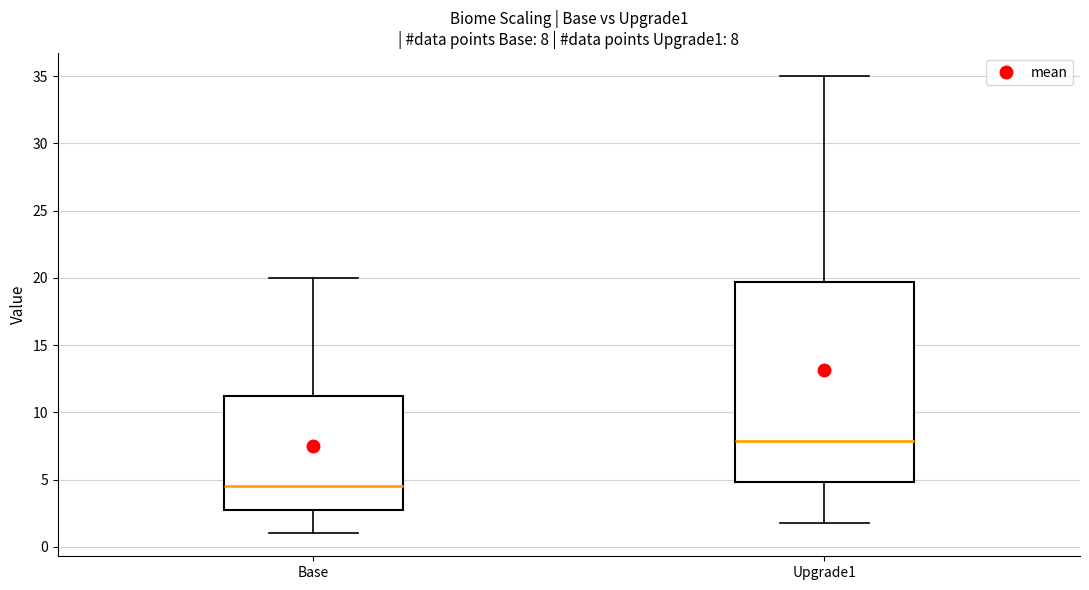

Which box is the tallest, from its lower edge to its upper edge?

Upgrade1